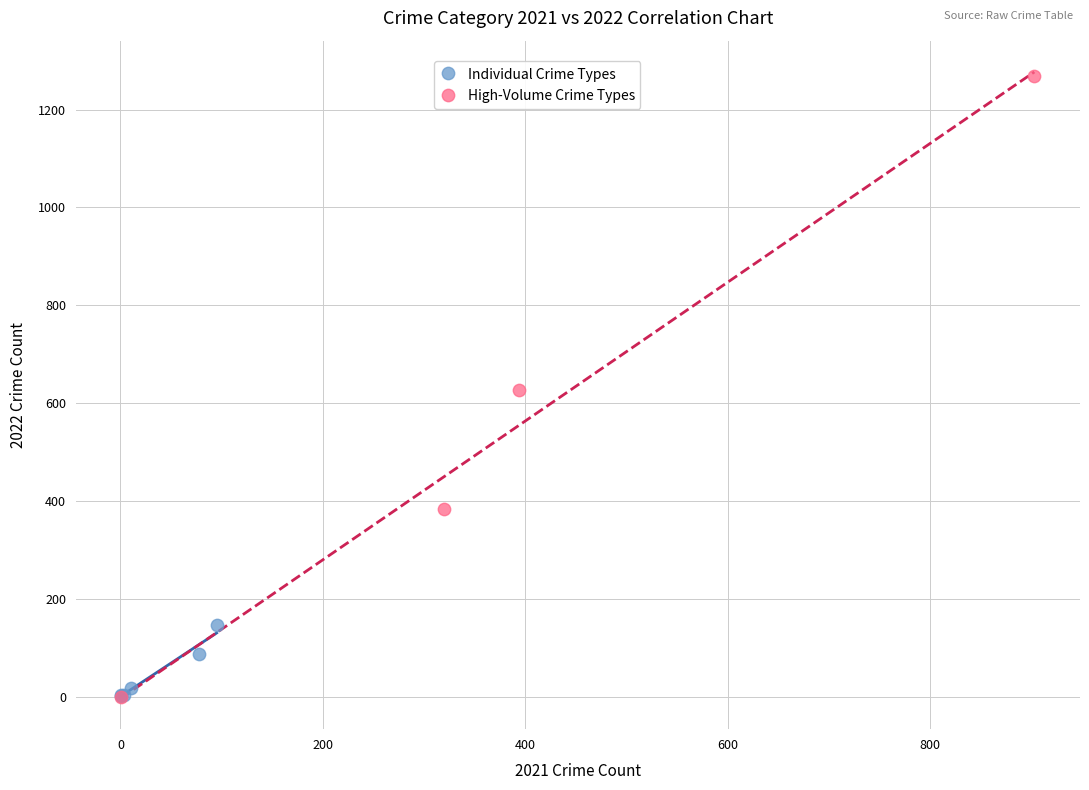

Which series has the largest Y range (max minus min)?

High-Volume Crime Types